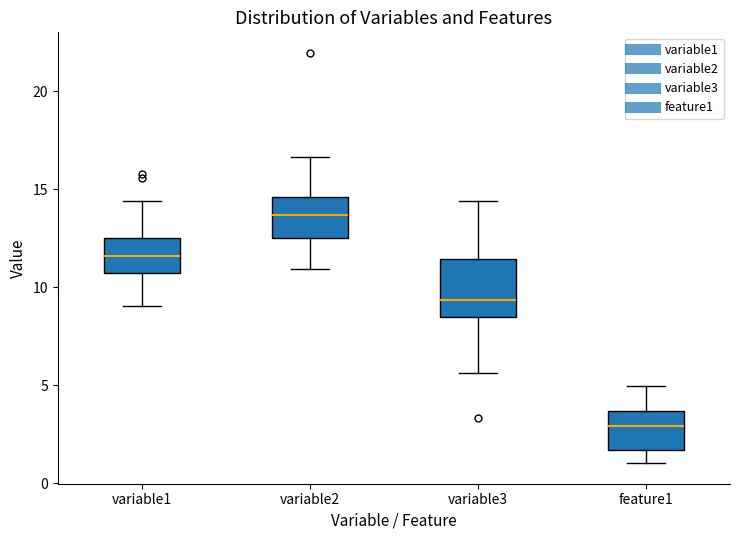

Which box is the tallest, from its lower edge to its upper edge?

variable3